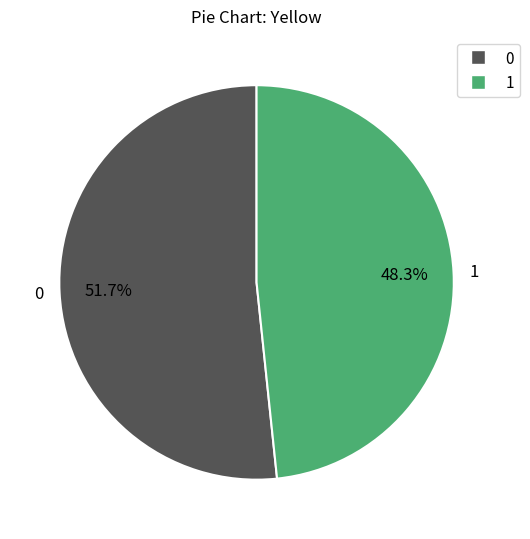

Rank the categories by value from lowest to highest.

1, 0